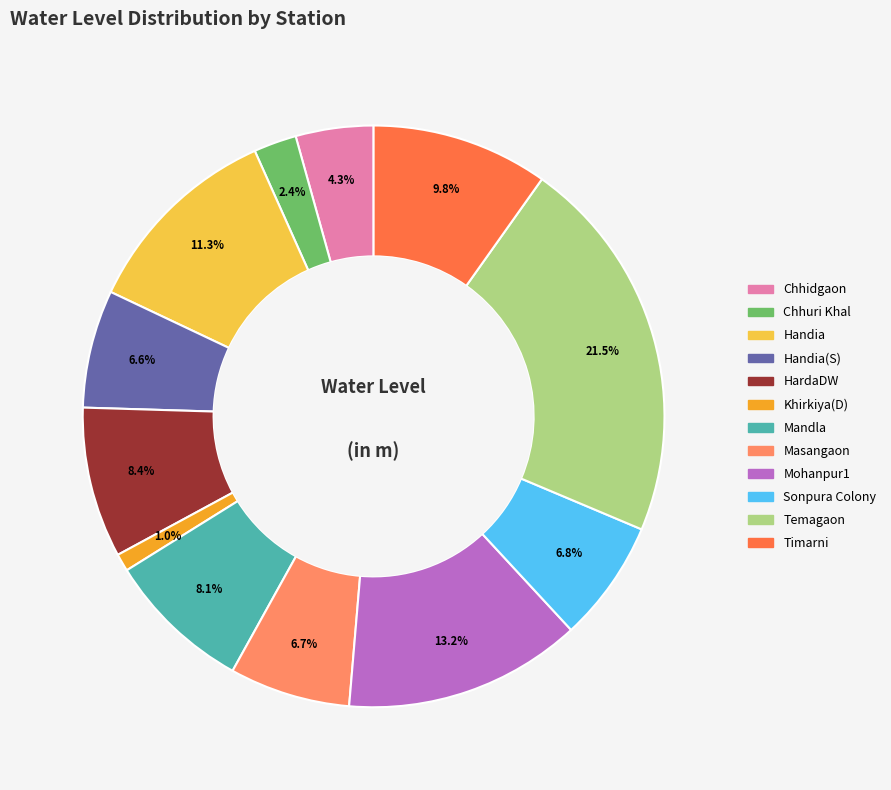

How many segments does this pie chart have?

12